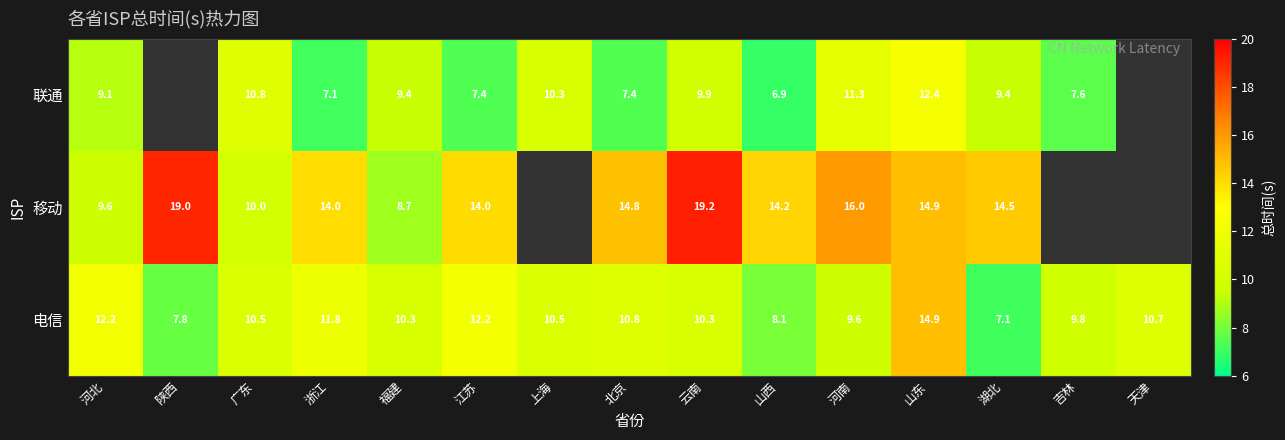

Between 福建 and 江苏, which series saw the biggest shift?

移动